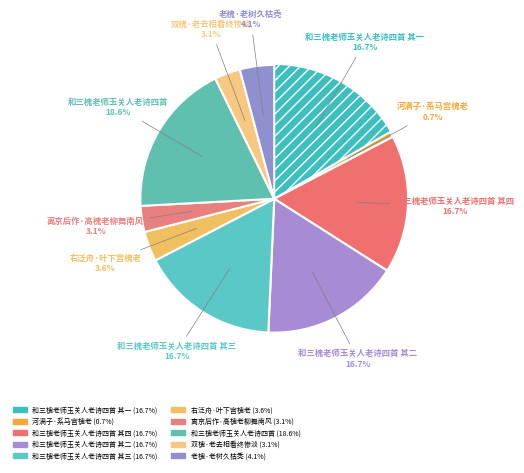

Is there a majority slice in this chart?

No